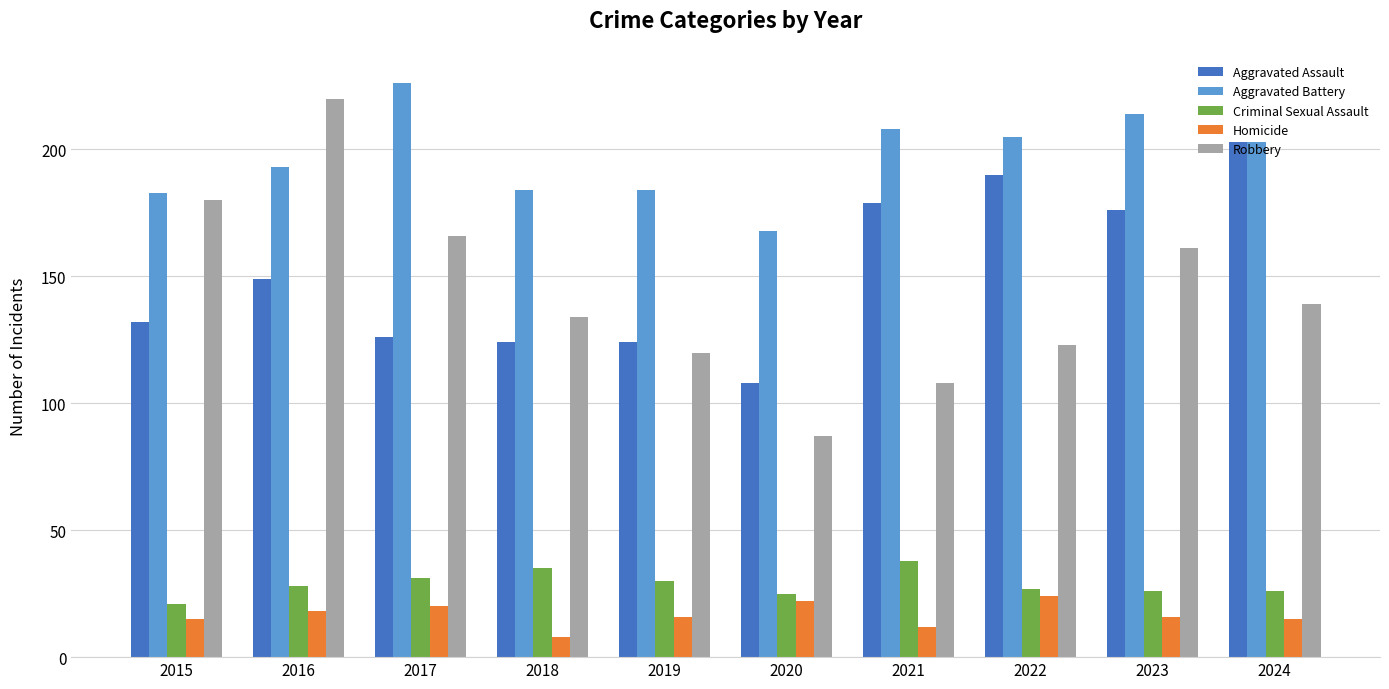

At which category is the sum across all series the highest?

2016